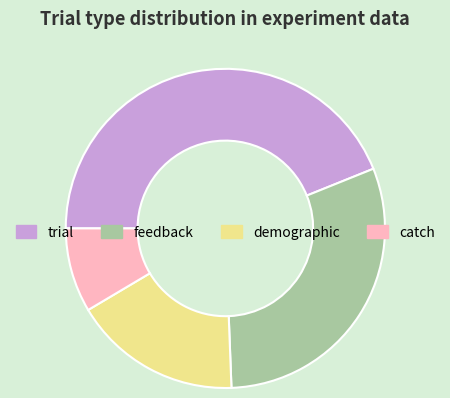

Rank the categories by value from lowest to highest.

catch, demographic, feedback, trial